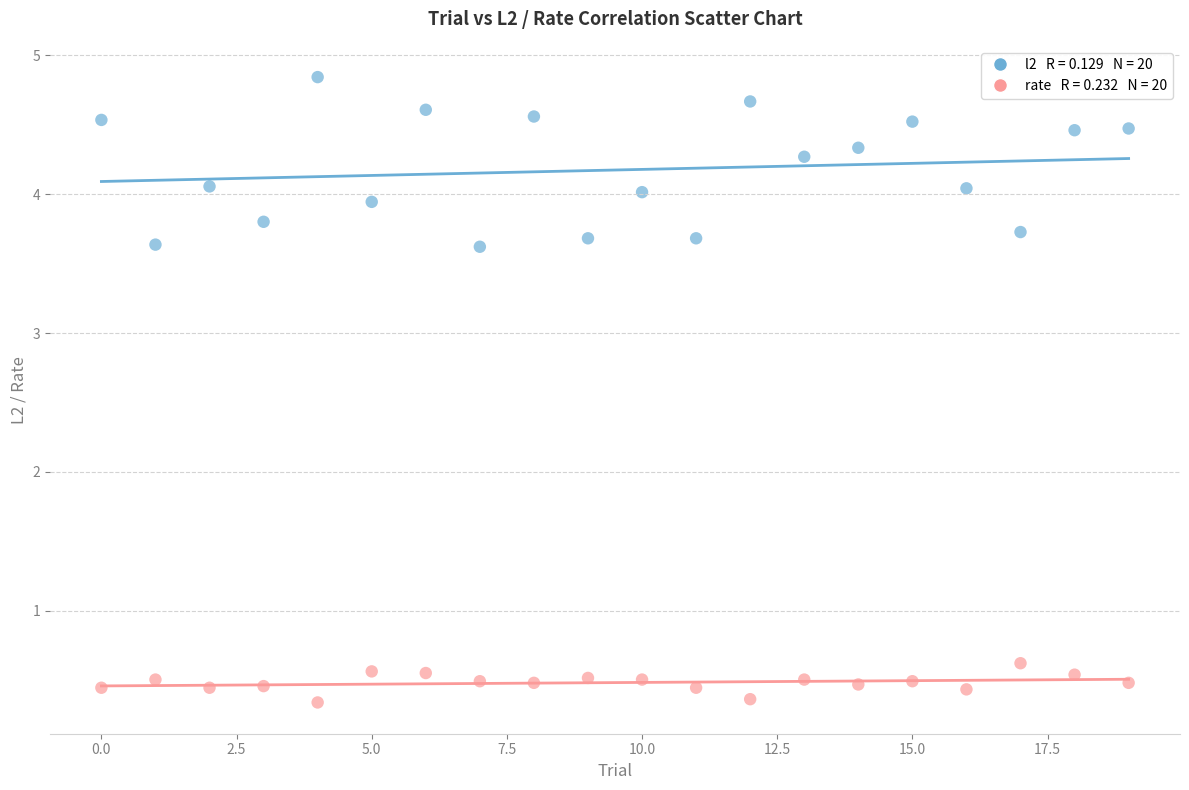

Across all data points, what is the range of Y values (max minus min)?

4.5